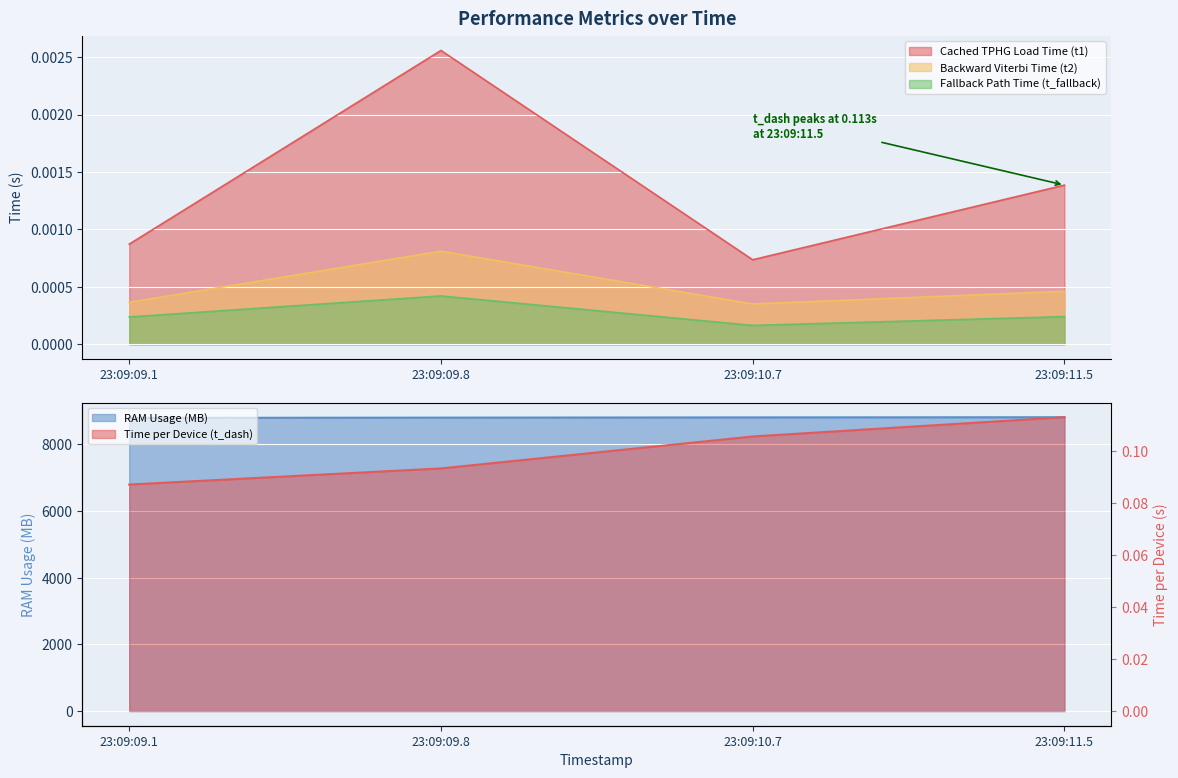

True or false: Cached TPHG Load Time (t1) and Backward Viterbi Time (t2) intersect in this chart.

False